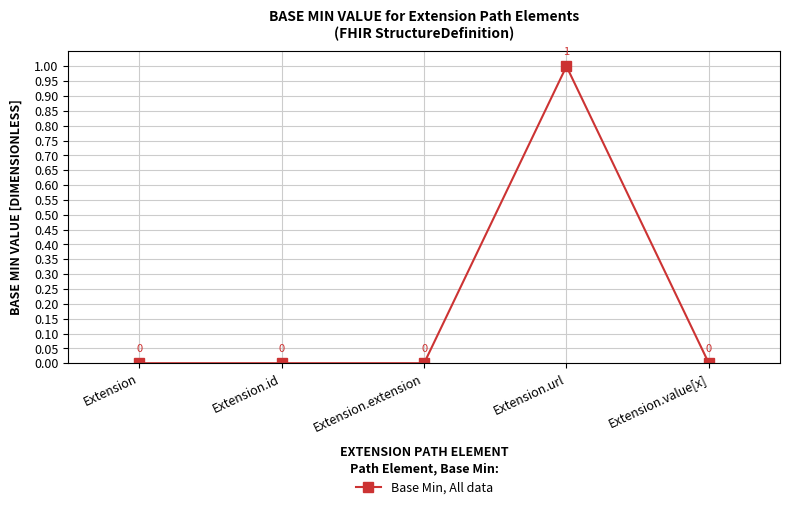

Where is the first local maximum?

Extension.url